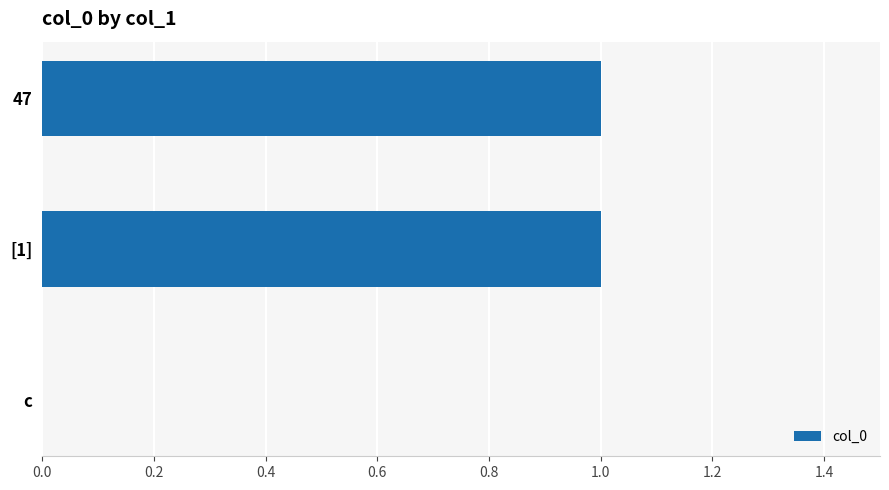

Which has a higher value, c or [1]?

[1]